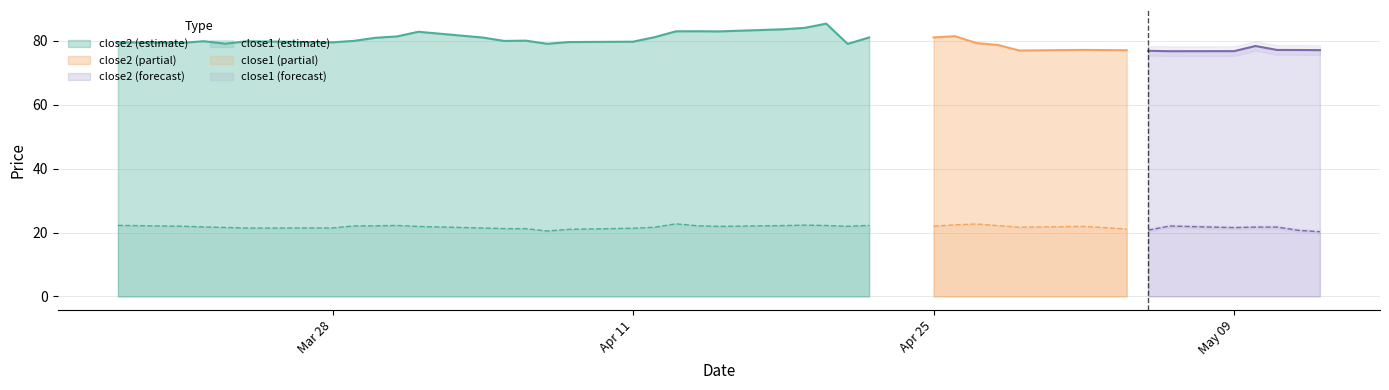

Which series has the widest spread of values?

close2